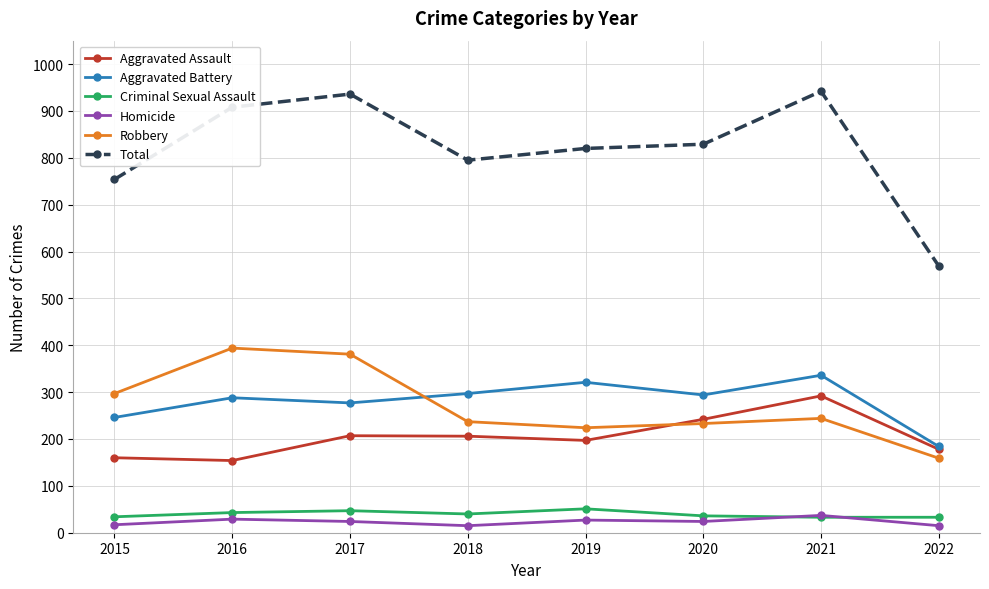

Is it true that Total equals 936 at 2017?

True